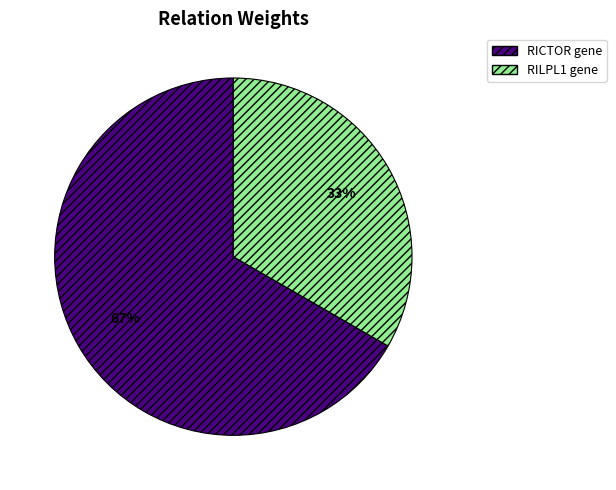

How many segments does this pie chart have?

2